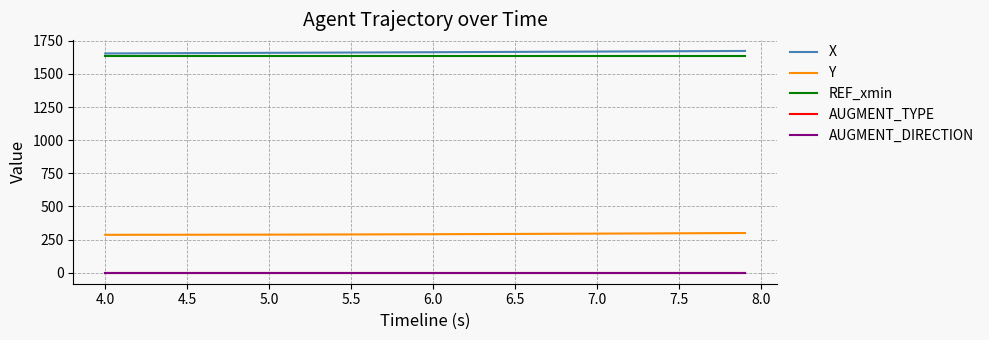

True or false: REF_xmin and AUGMENT_DIRECTION cross at least once.

False